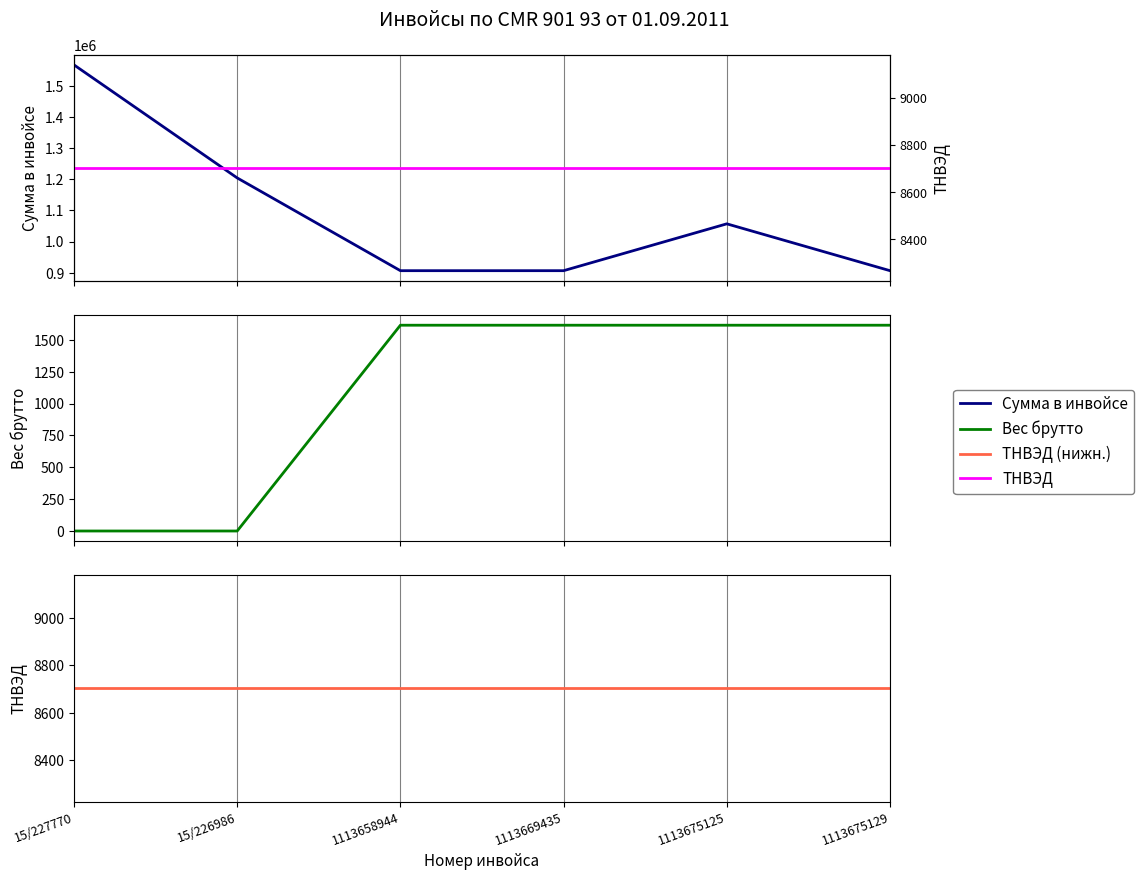

What is the average value of the Вес брутто series?

1077